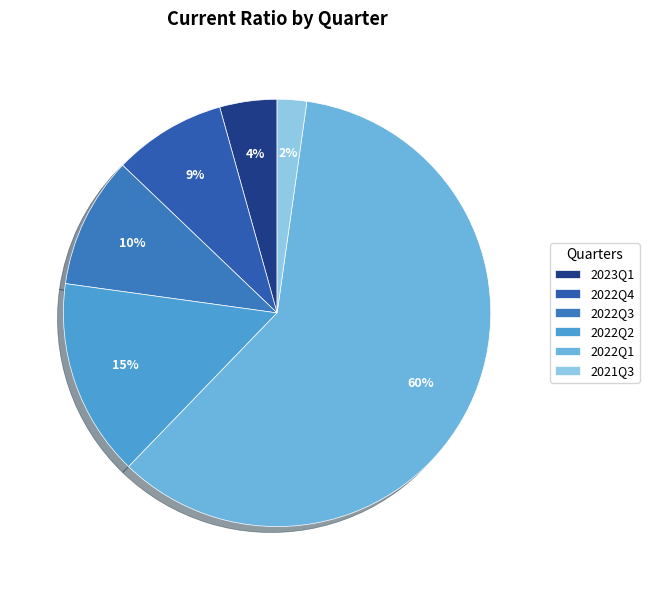

The 2022Q2 slice represents 5% of the pie. True or false?

False